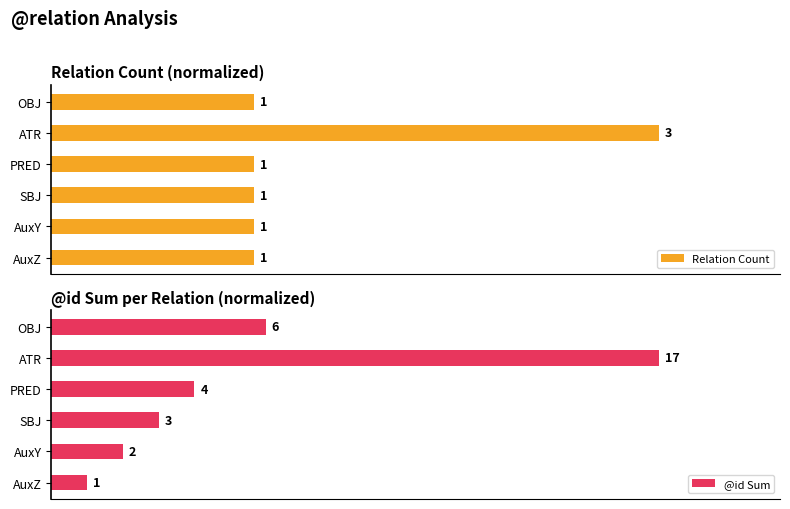

Between PRED and OBJ, which series saw the biggest shift?

@id Sum